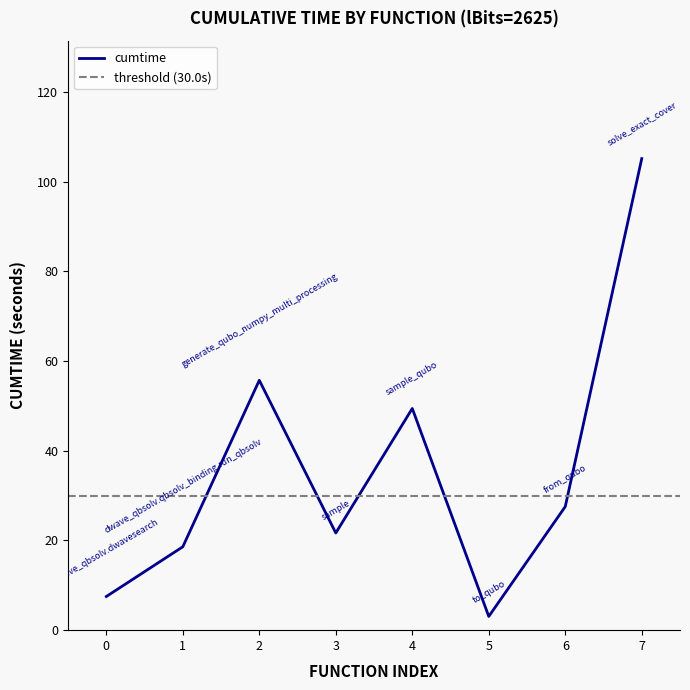

True or false: cumtime has a value of 7.5 at 0.

True